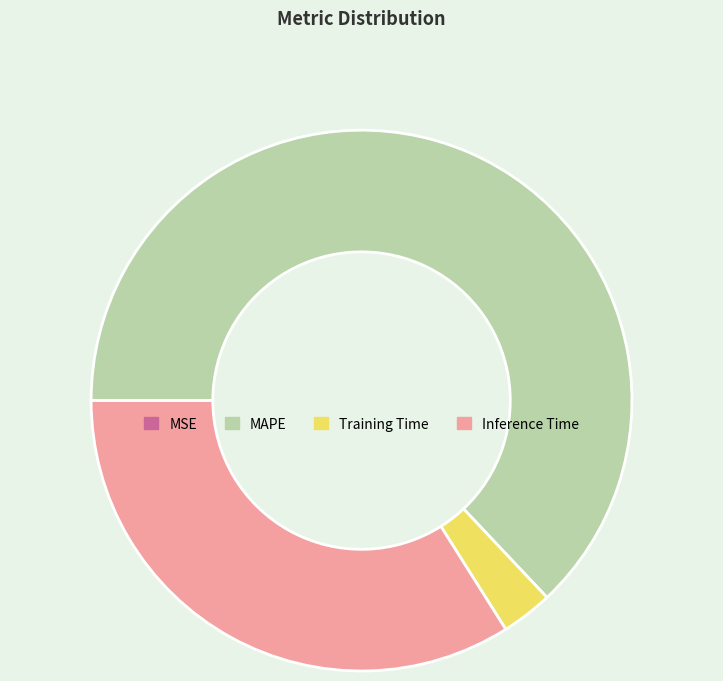

Is it true that MAPE is 55% of the pie?

False